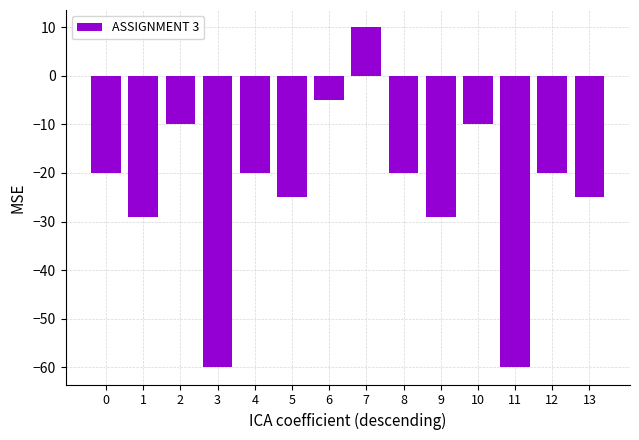

How many distinct data groups are displayed?

1